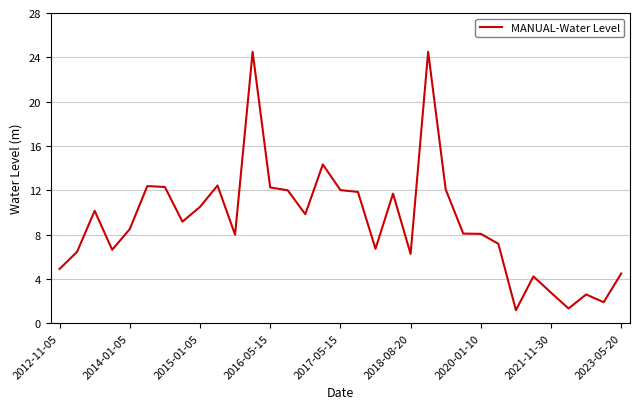

Count the number of categories in the chart.

33